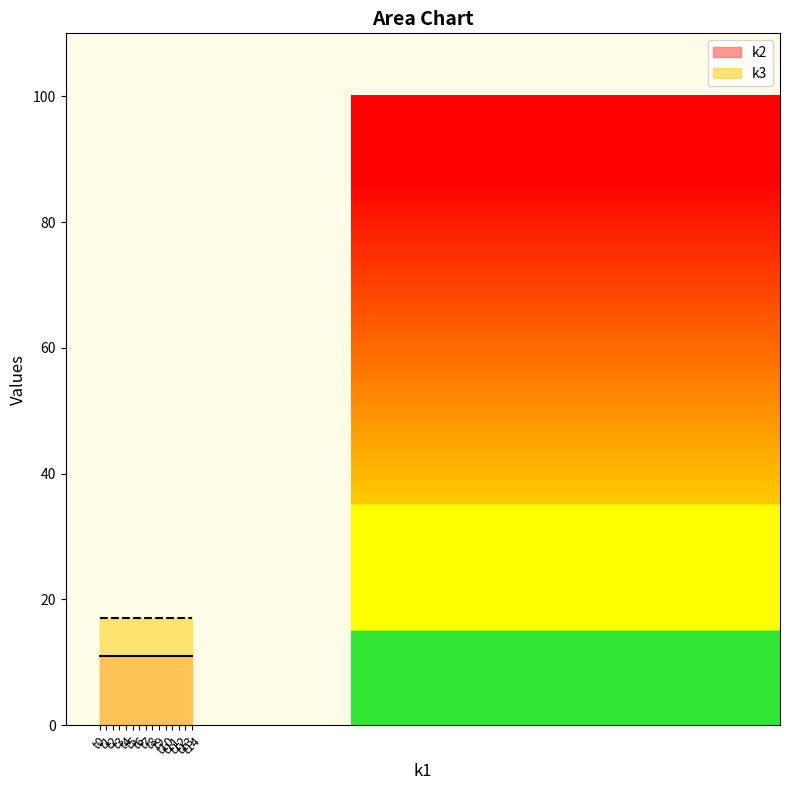

How many distinct data groups are displayed?

2